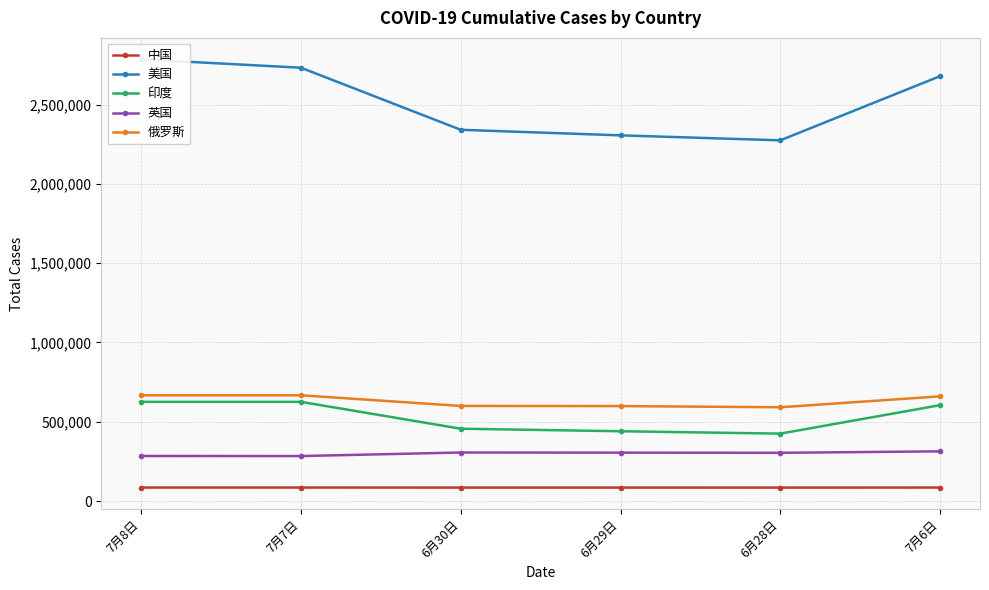

True or false: 俄罗斯 and 印度 cross at least once.

False